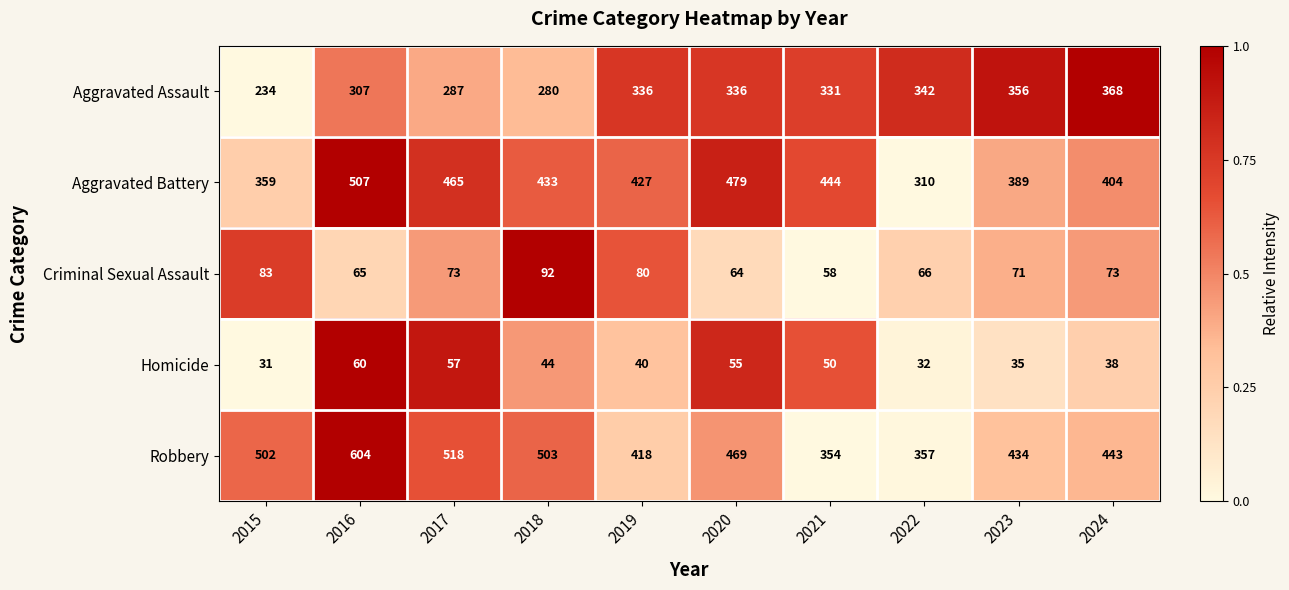

How many data points does each series have?

10